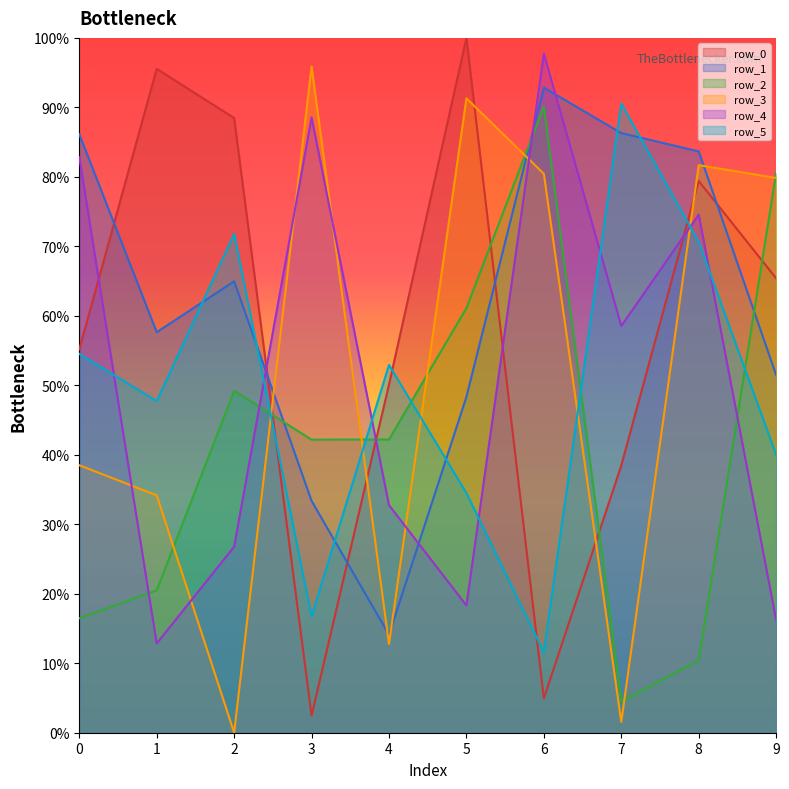

The value of row_3 at 5 is 0.6. True or false?

False